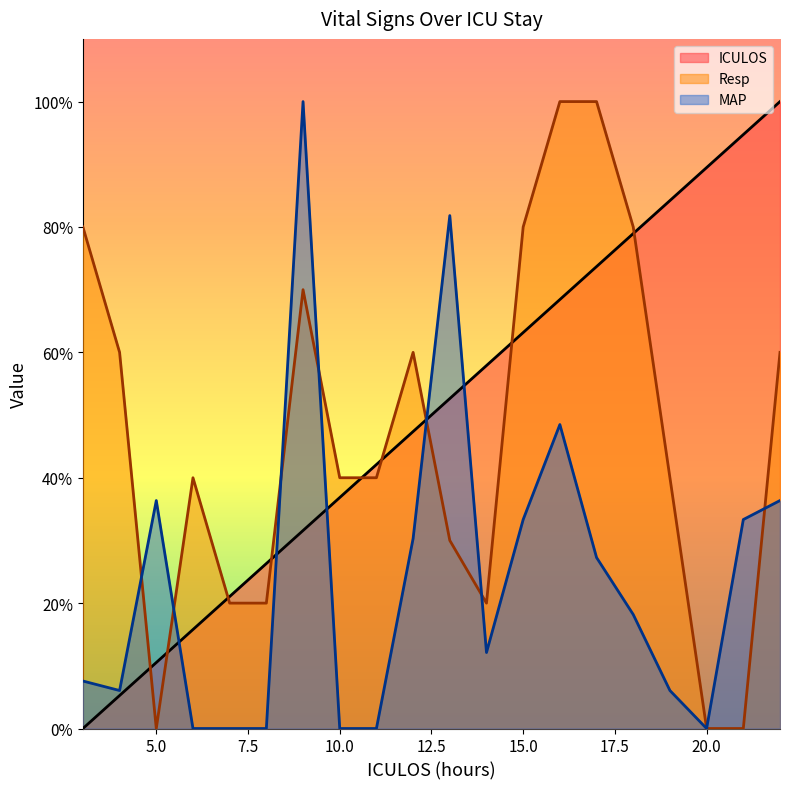

Read the Resp value at 11.

40.0